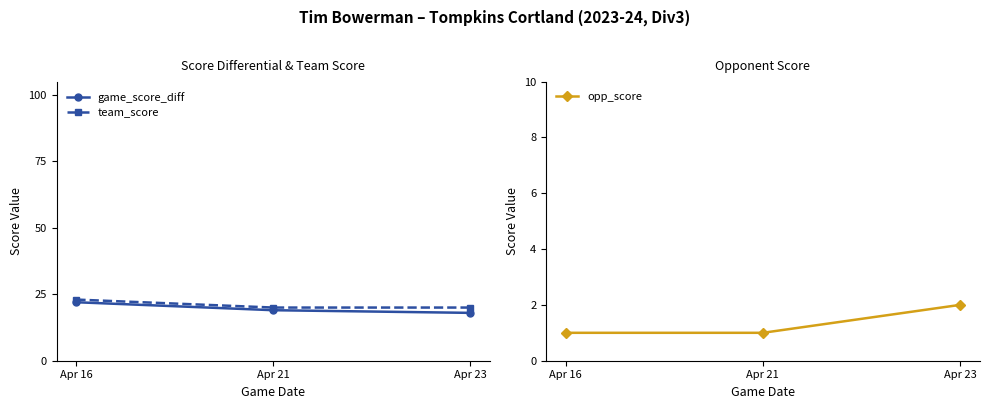

How many distinct data groups are displayed?

3